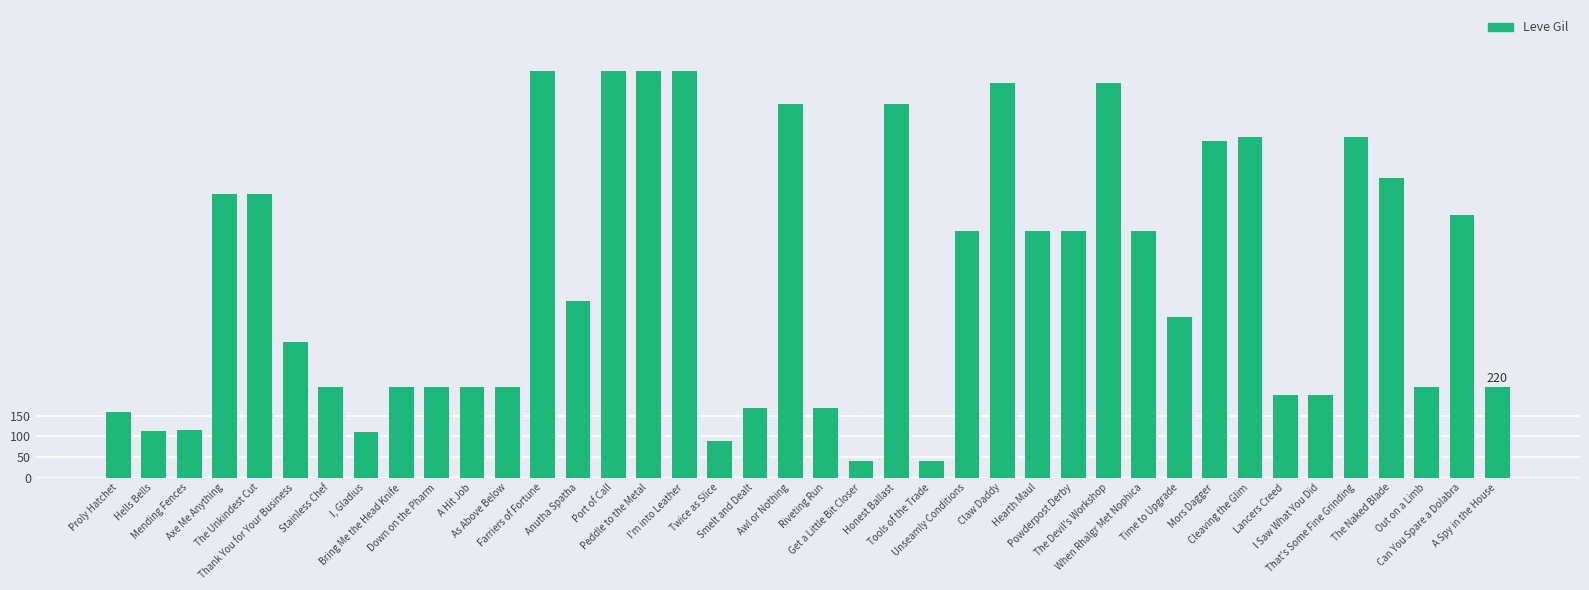

What is the smallest value displayed?

40